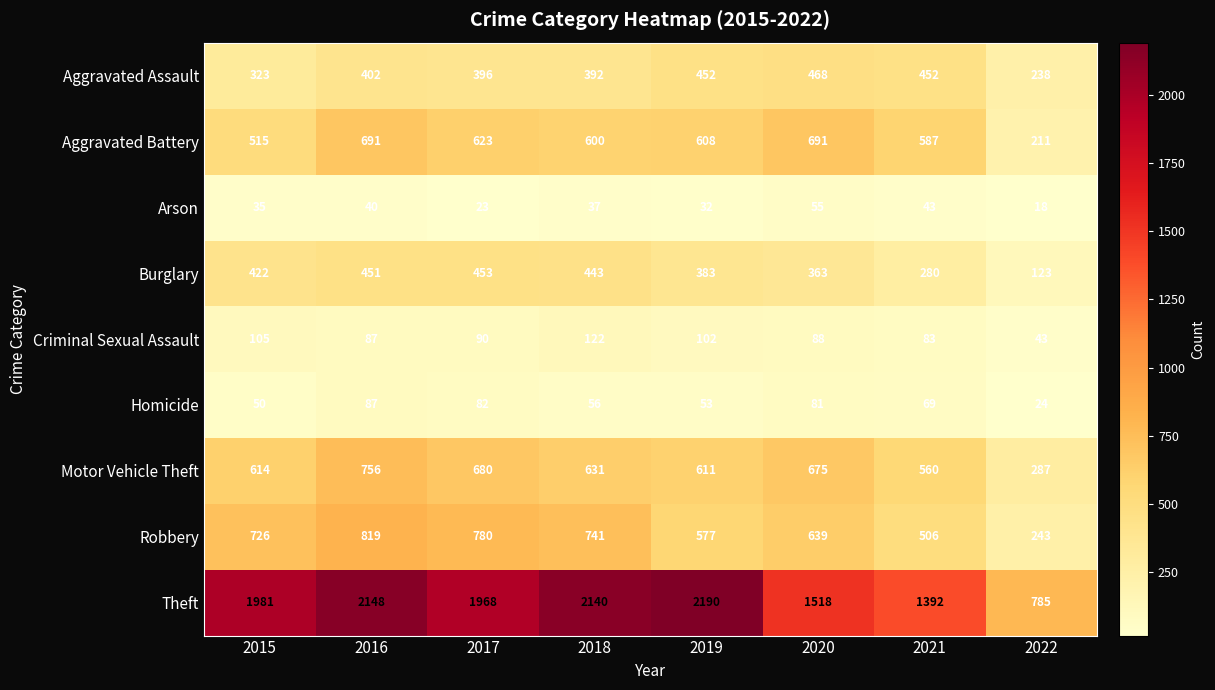

What is the greatest value displayed?

2190